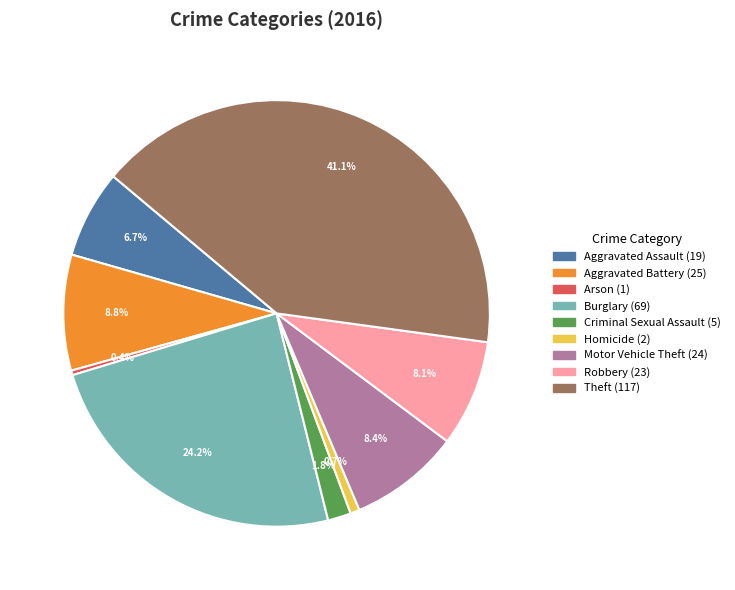

Which category has the biggest portion of the pie?

Theft